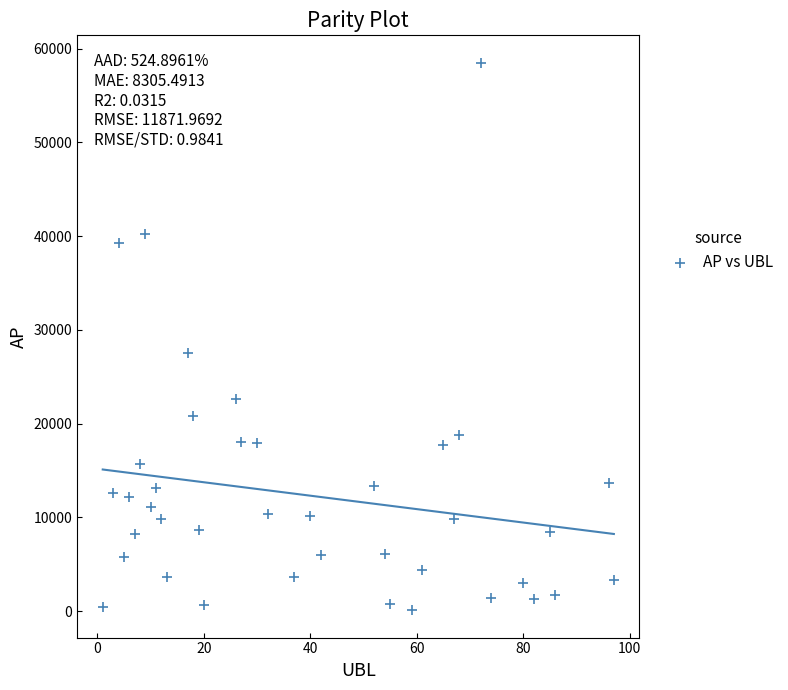

What Y value in the scatter plot is closest to 29306?

27491